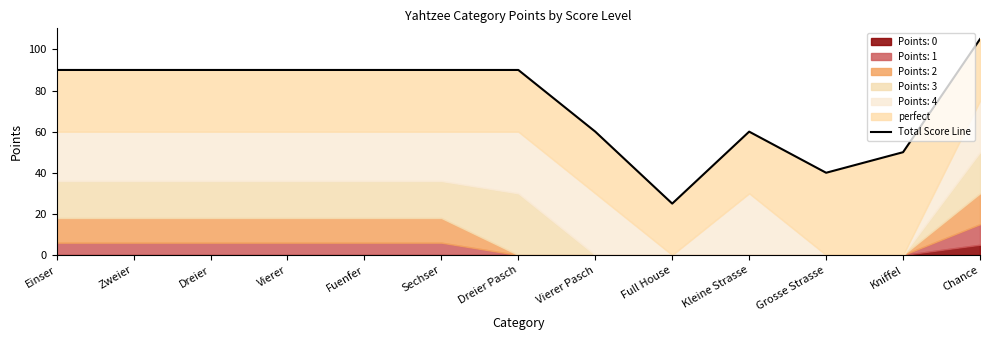

What position from the right is Kleine Strasse?

4